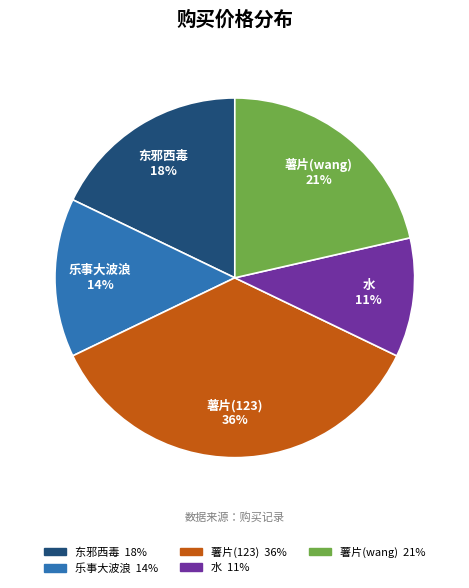

Rank the categories by value from lowest to highest.

水, 乐事大波浪, 东邪西毒, 薯片(wang), 薯片(123)